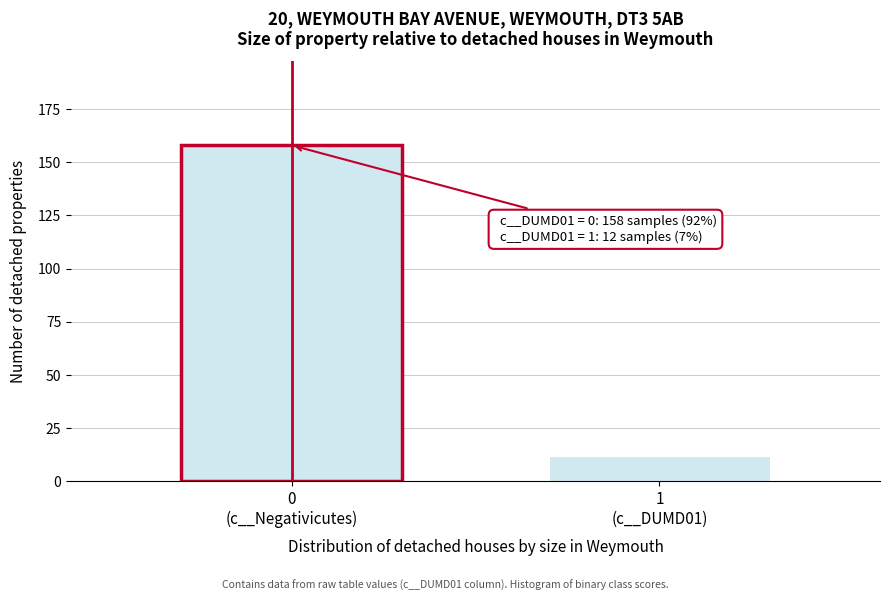

Reading left to right, extract all data points from this chart.

158	12